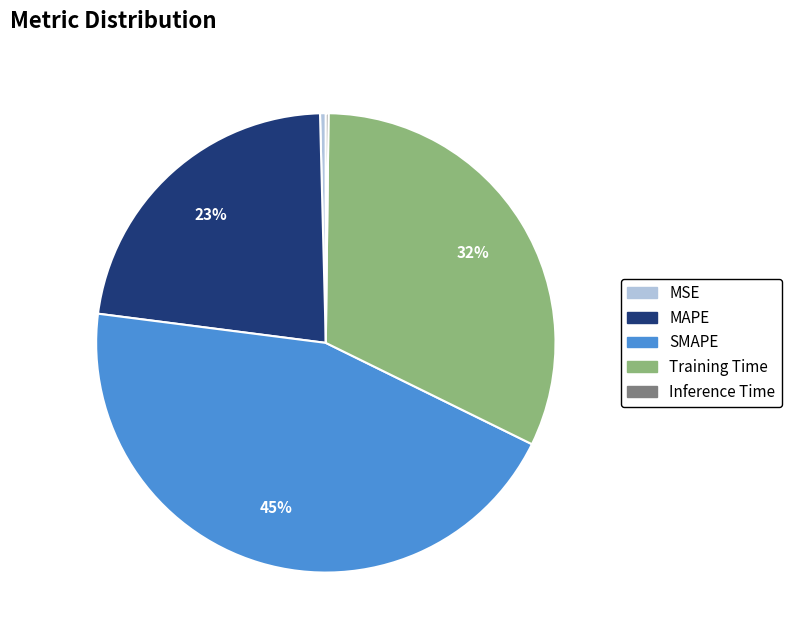

Approximately how many times larger is the value at SMAPE compared to MAPE?

2.0